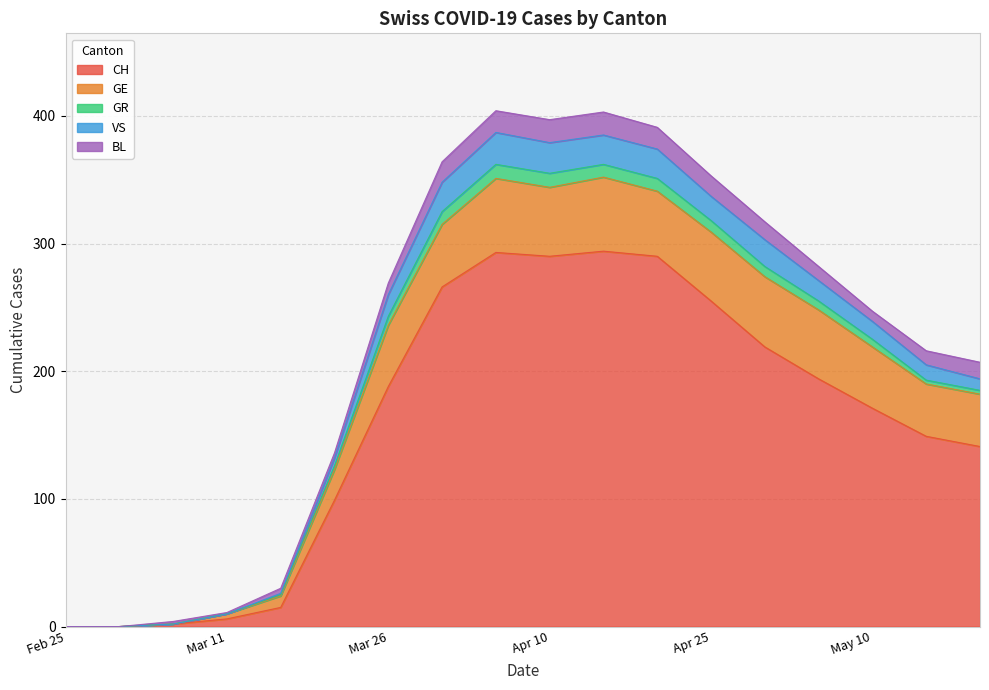

Which series has the widest spread of values?

CH